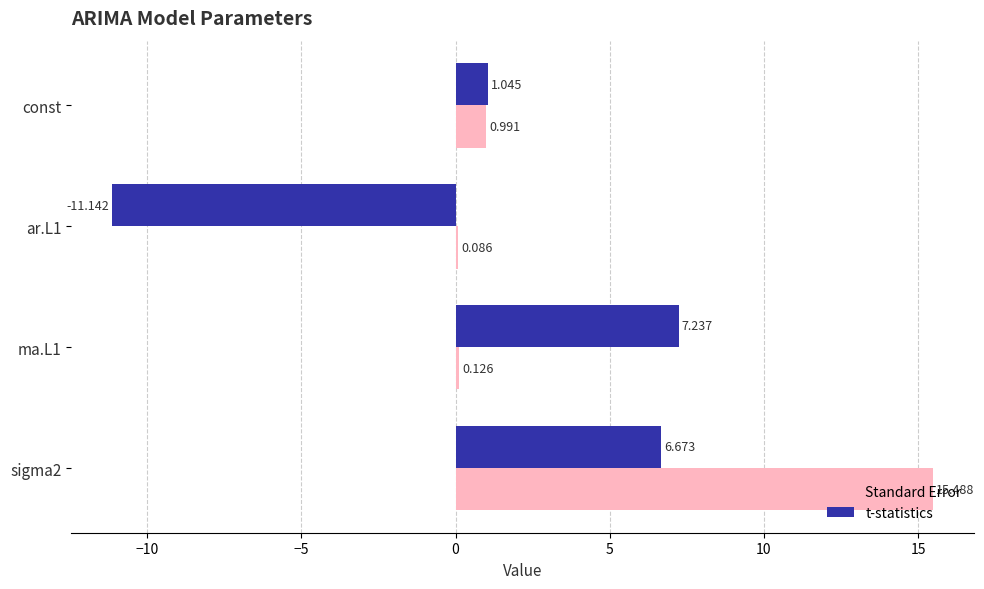

At which label is t-statistics closest to -1?

const